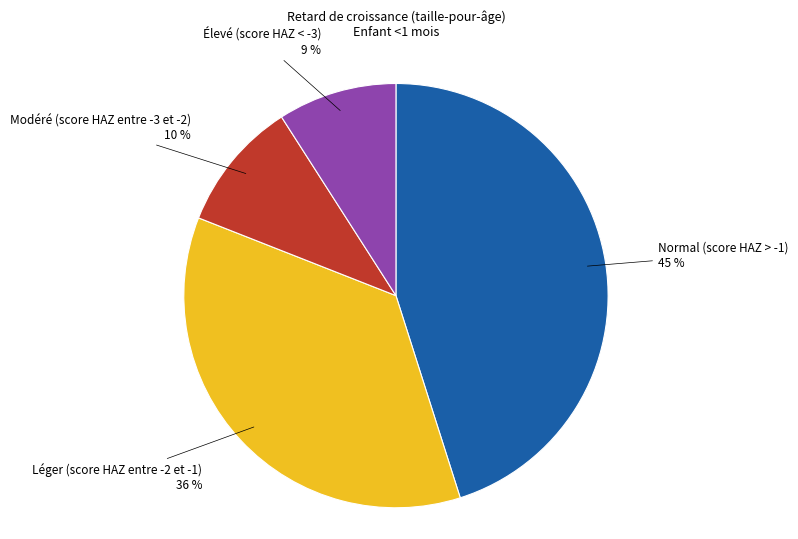

Is there any slice that represents more than half of the pie?

No